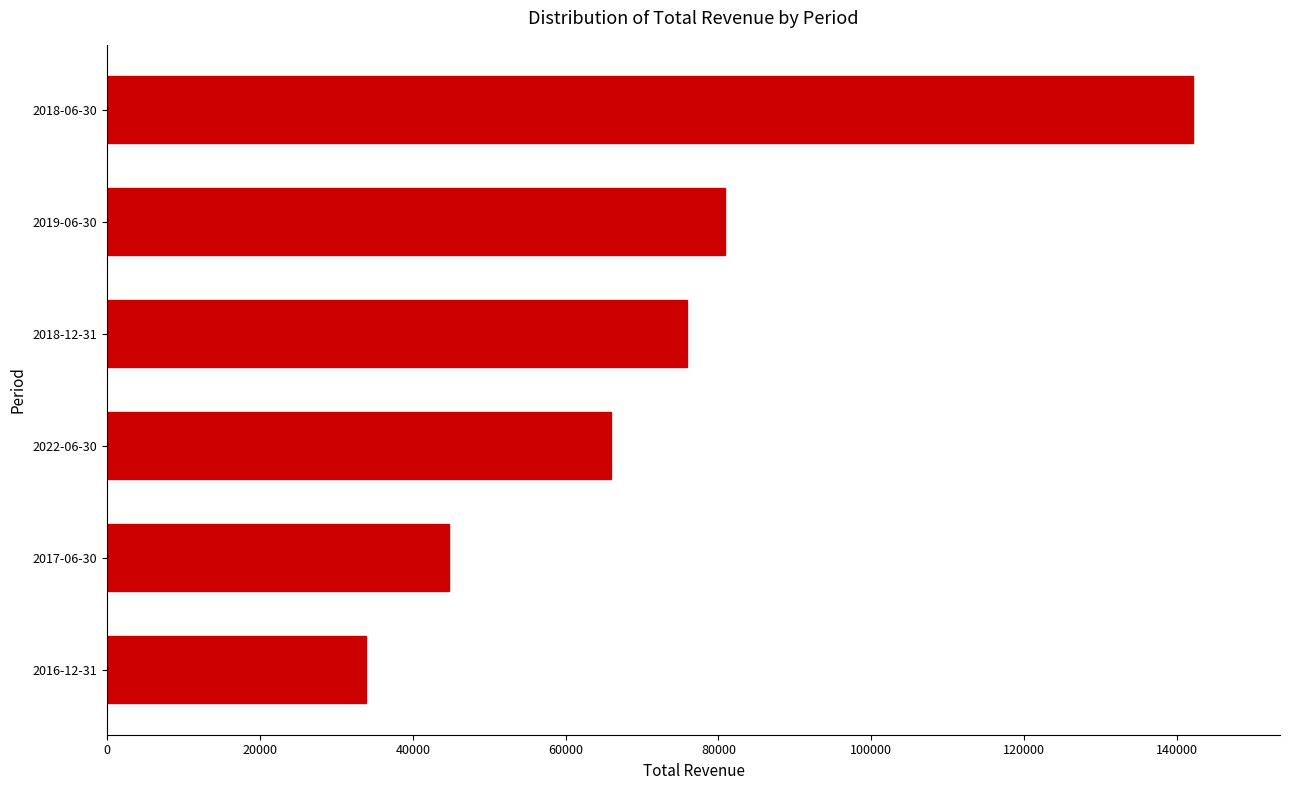

How many bars are there in total?

6